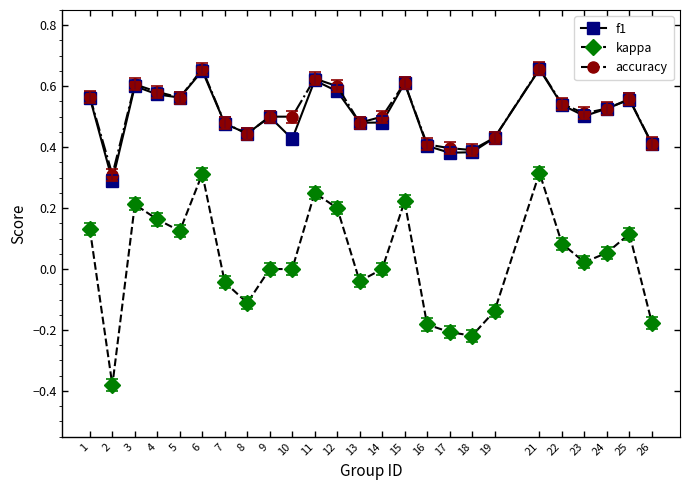

What are all the series names shown in the legend?

f1, kappa, accuracy